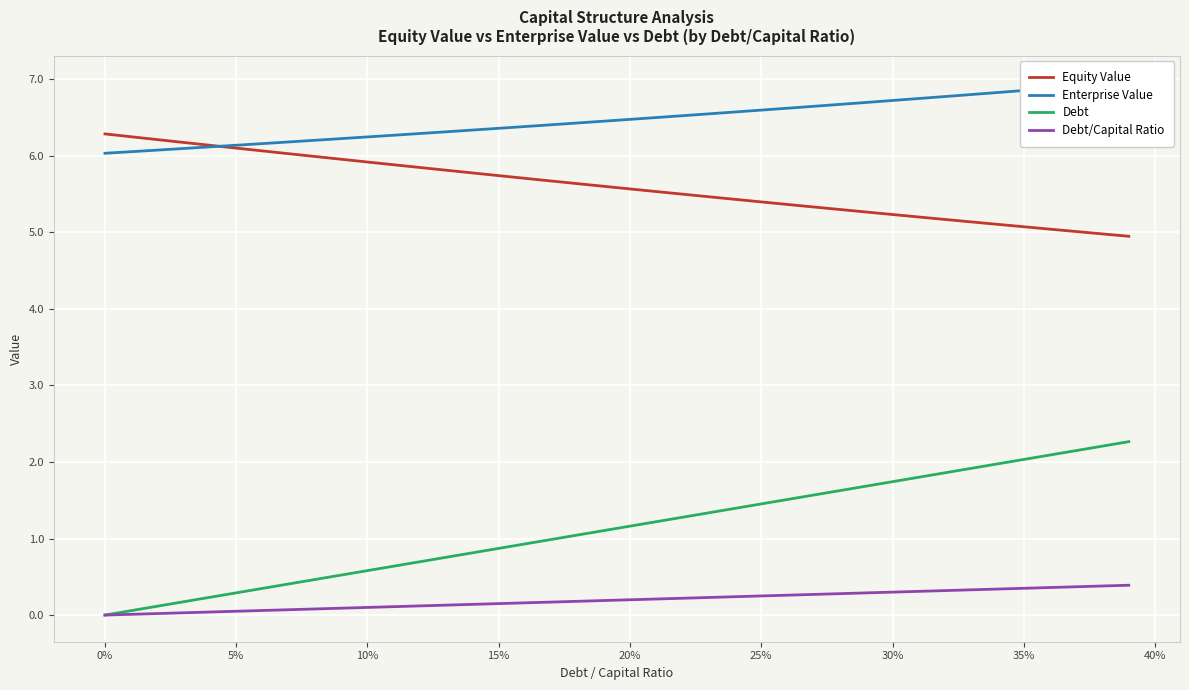

What is the difference between the maximum and minimum values in the Debt/Capital Ratio series?

0.4